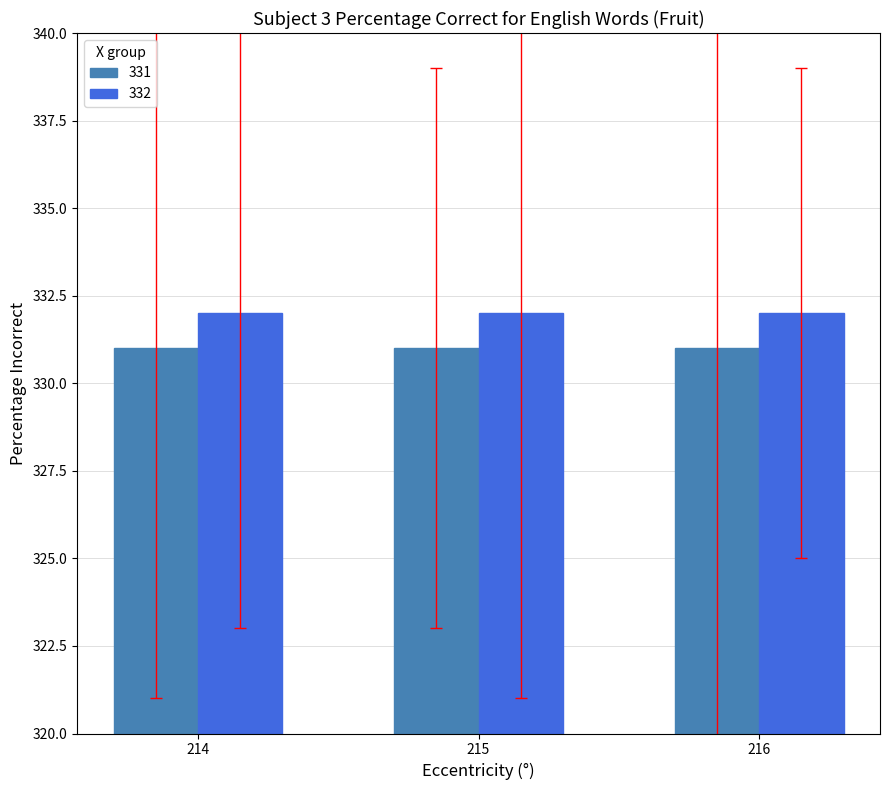

Rank the series at 216 from highest to lowest value.

332, 331